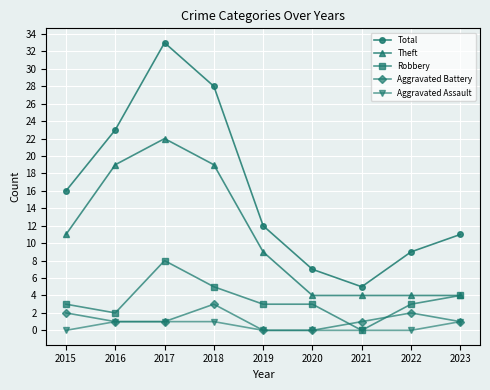

Reading right to left, what are all the values shown in this chart?

Total: 11	9	5	7	12	28	33	23	16
Theft: 4	4	4	4	9	19	22	19	11
Robbery: 4	3	0	3	3	5	8	2	3
Aggravated Battery: 1	2	1	0	0	3	1	1	2
Aggravated Assault: 1	0	0	0	0	1	1	1	0